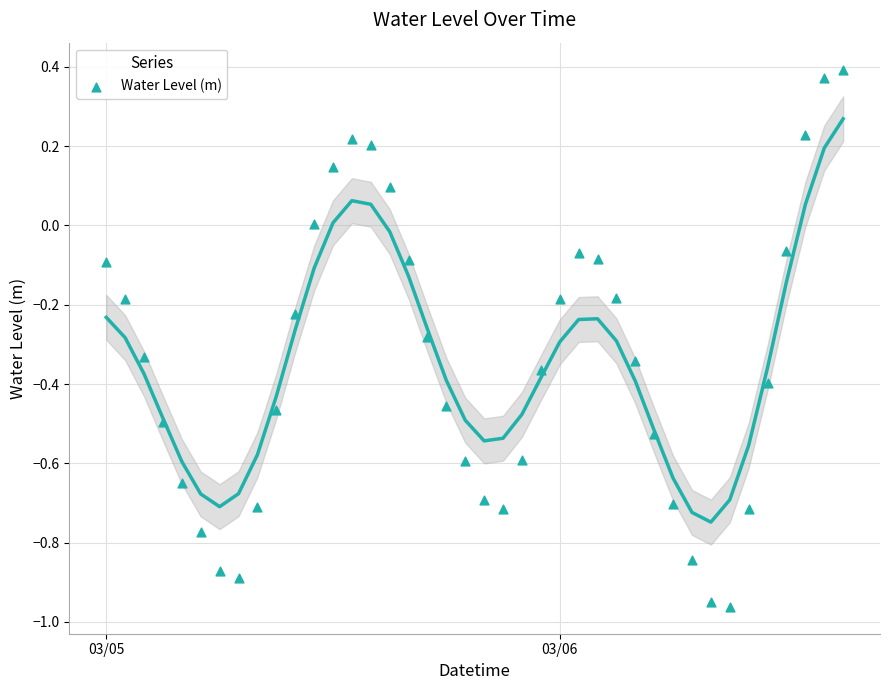

What is the range of X values (max minus min)?

1.6